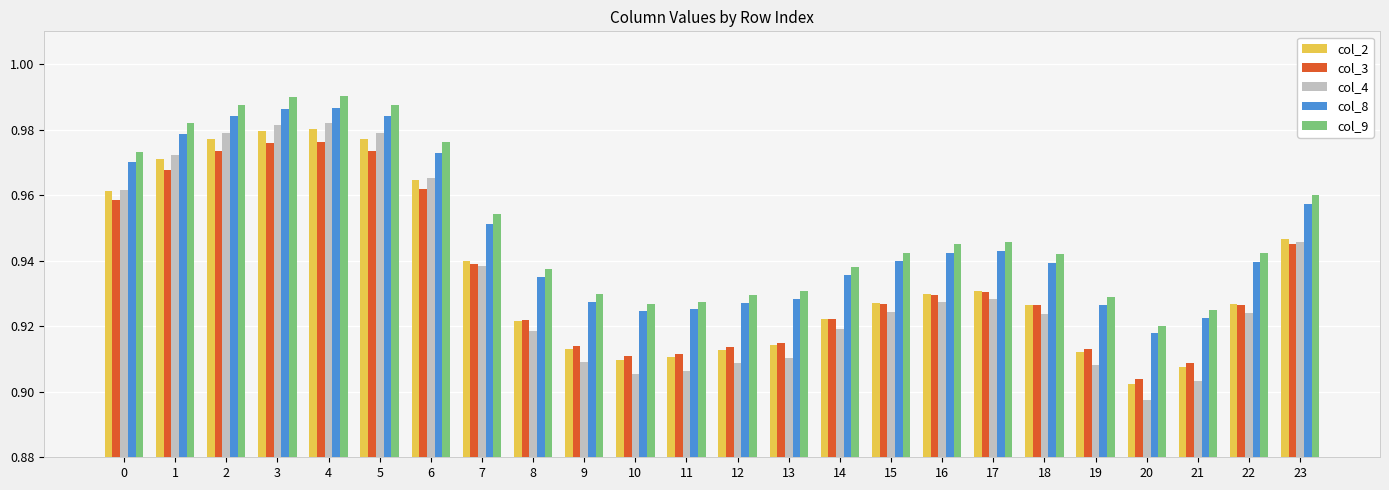

Count the col_3 values in the range 0 to 1.

24